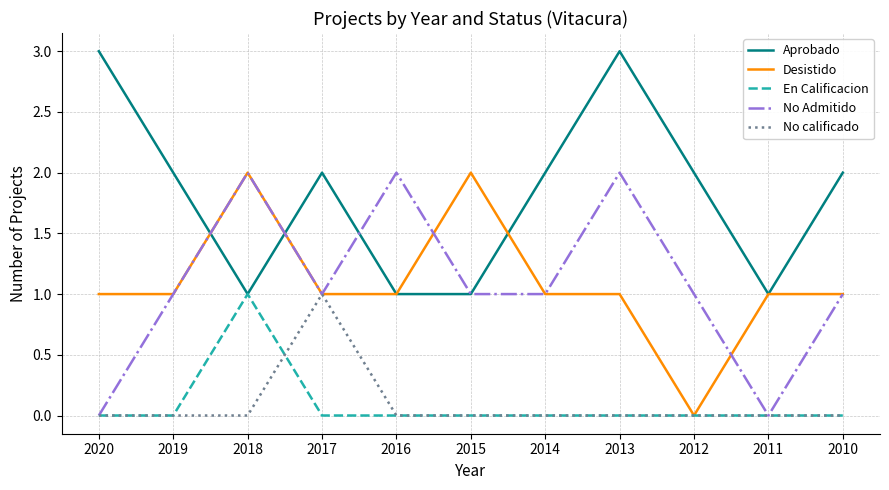

True or false: Aprobado and No calificado intersect in this chart.

False